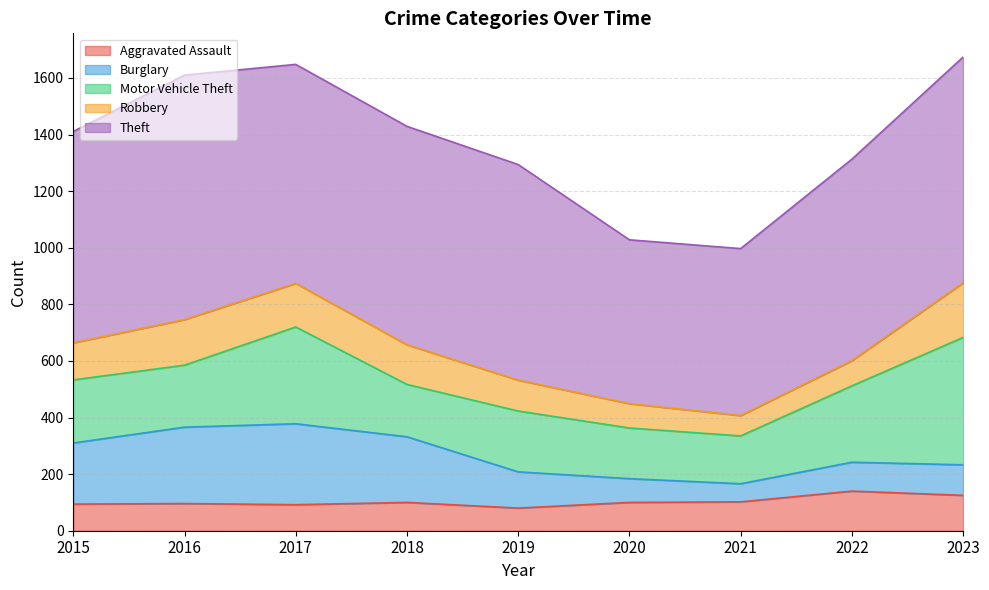

What is the maximum value shown in the chart?

864